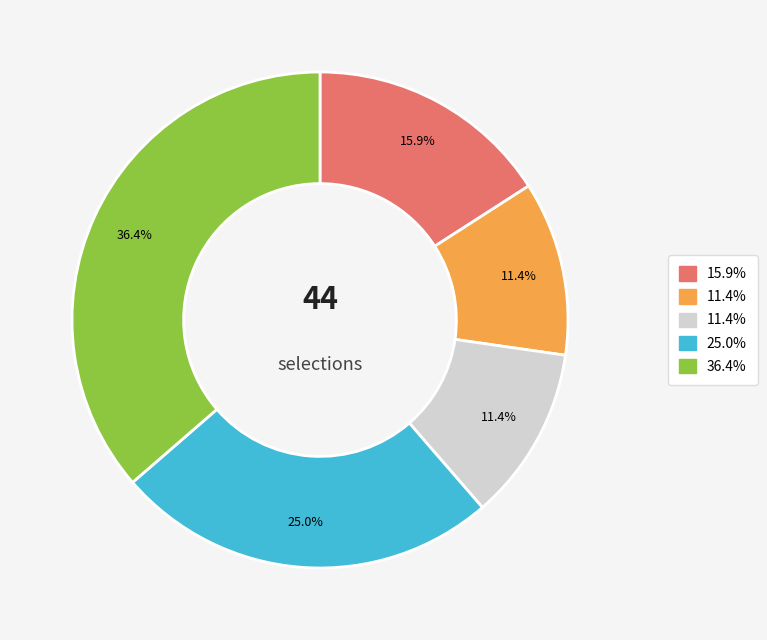

Does any single category account for the majority?

No